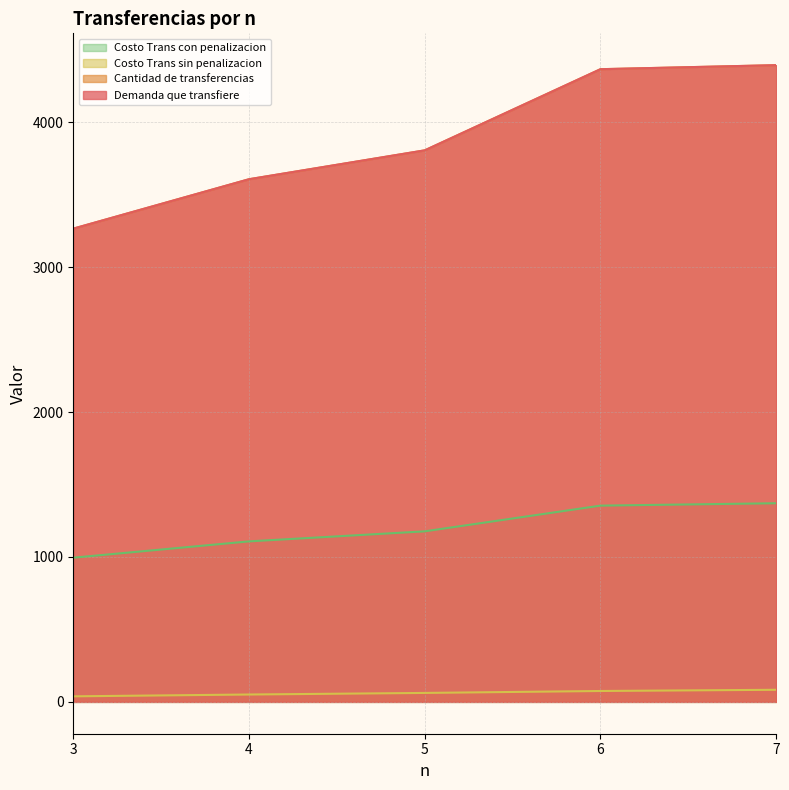

How many data points in Demanda que transfiere are less than 3805?

2